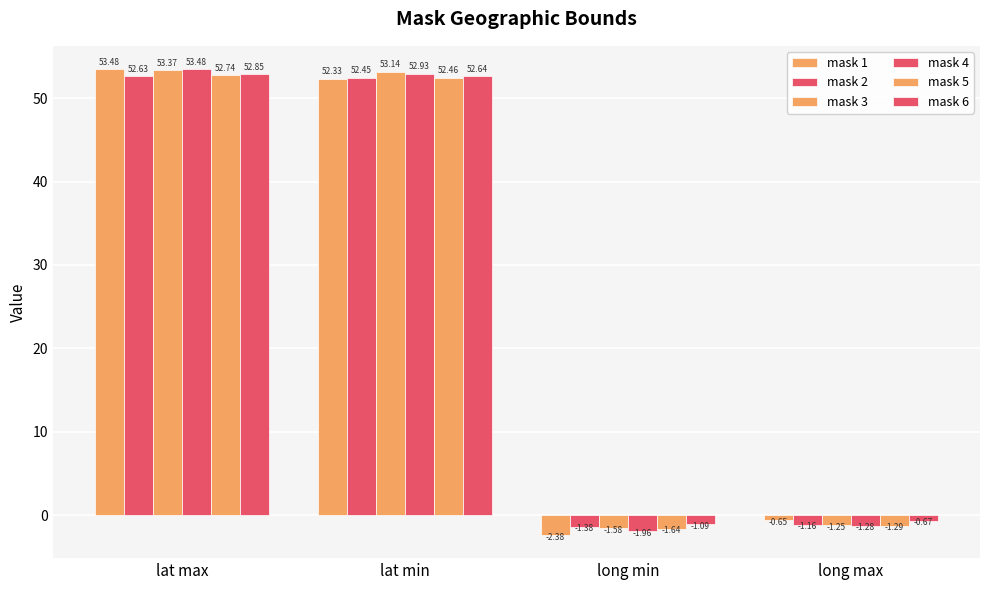

Count the number of categories in the chart.

4